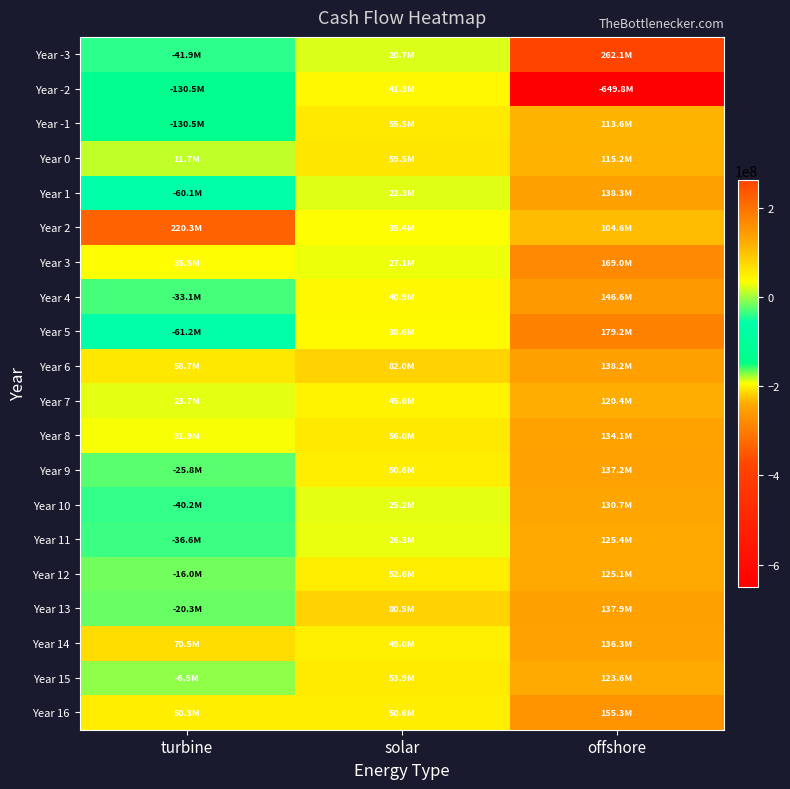

List the series in order of their peak value, lowest first.

Year -2, Year -1, Year 0, Year 7, Year 15, Year 12, Year 11, Year 10, Year 8, Year 14, Year 9, Year 13, Year 6, Year 1, Year 4, Year 16, Year 3, Year 5, Year 2, Year -3